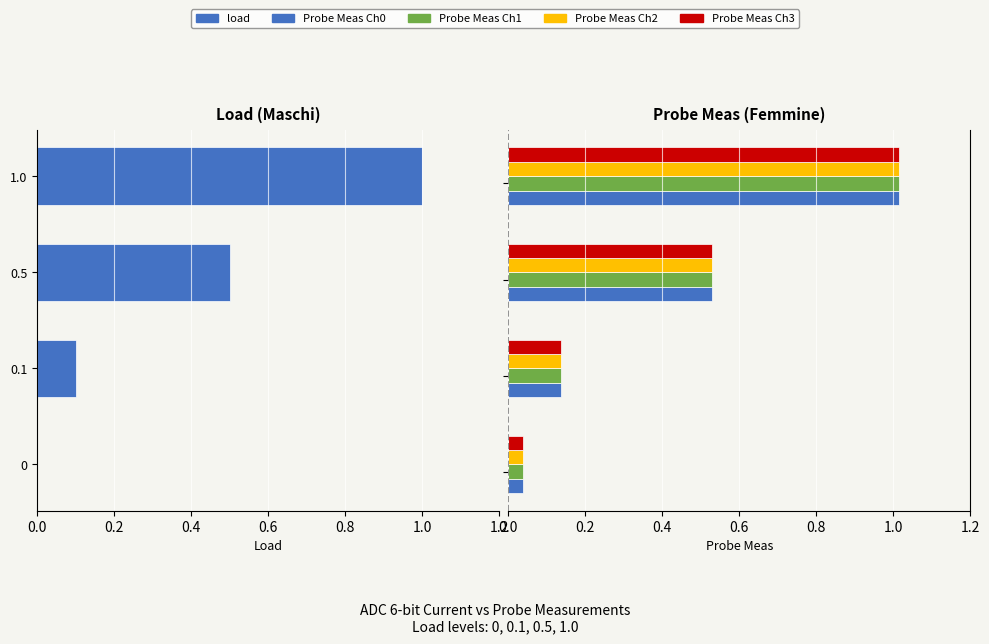

What position from the left is 1.0?

2